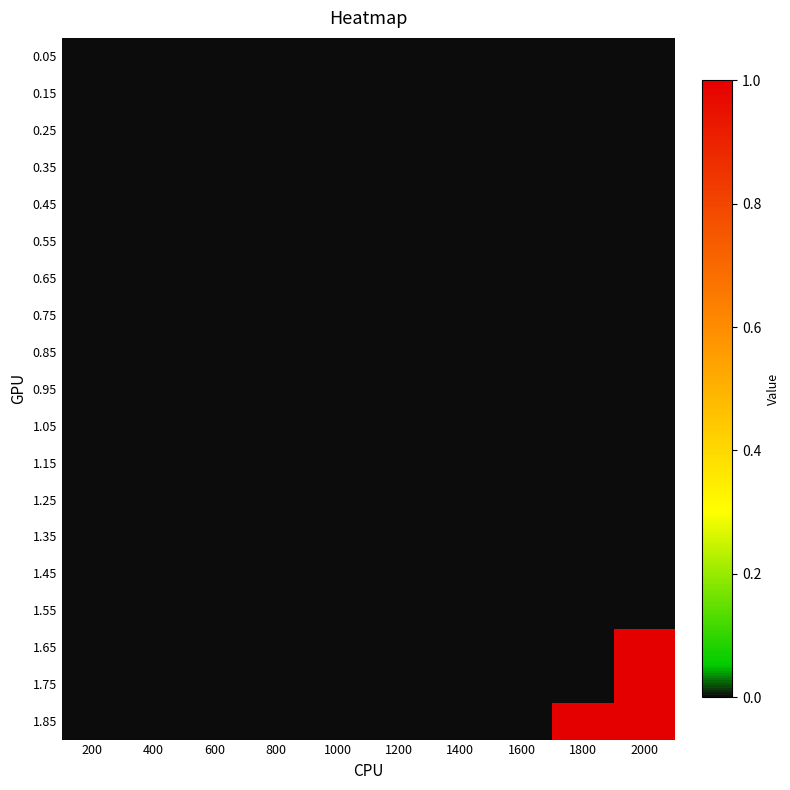

Which has a higher value, 400 or 1200?

400